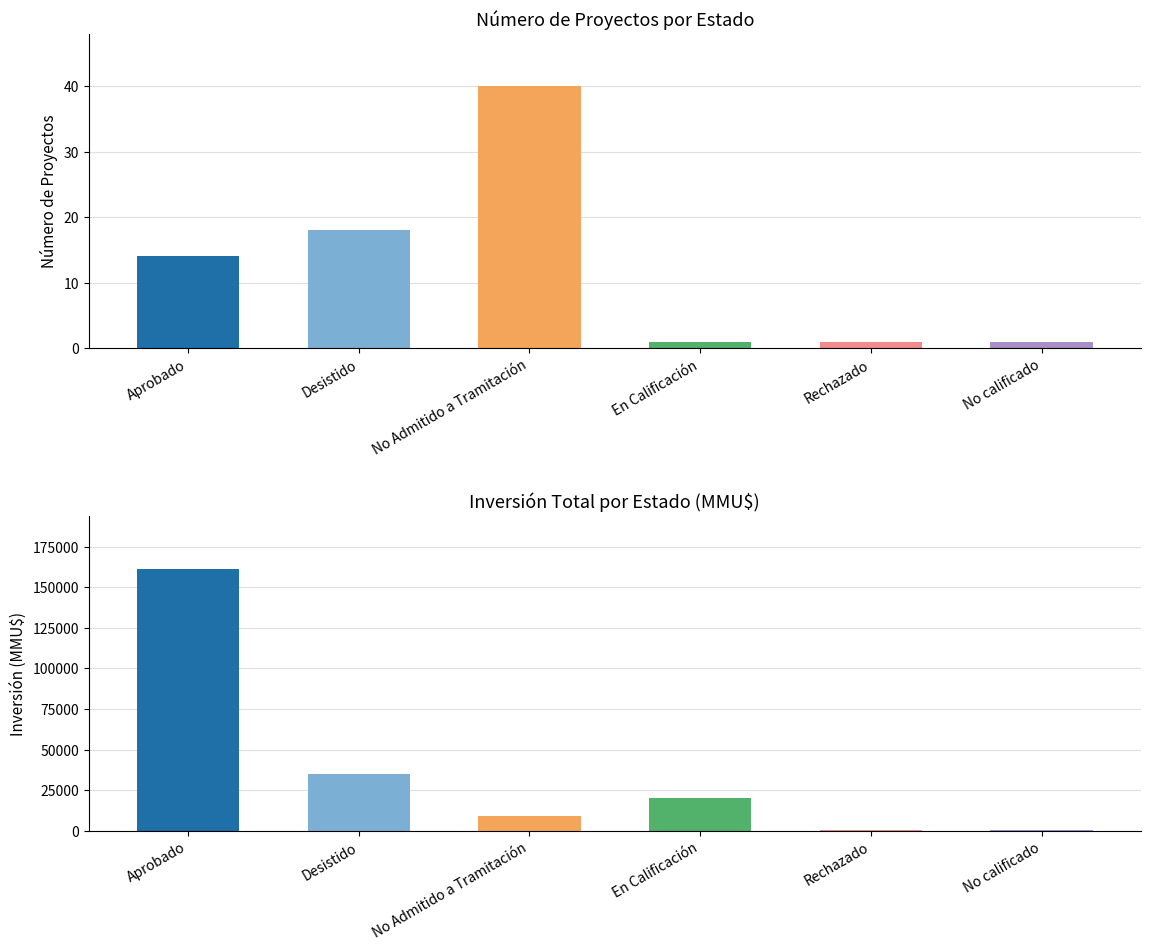

Is the value of Inversión(MMU$) at Desistido greater than the value of Count at No calificado?

Yes